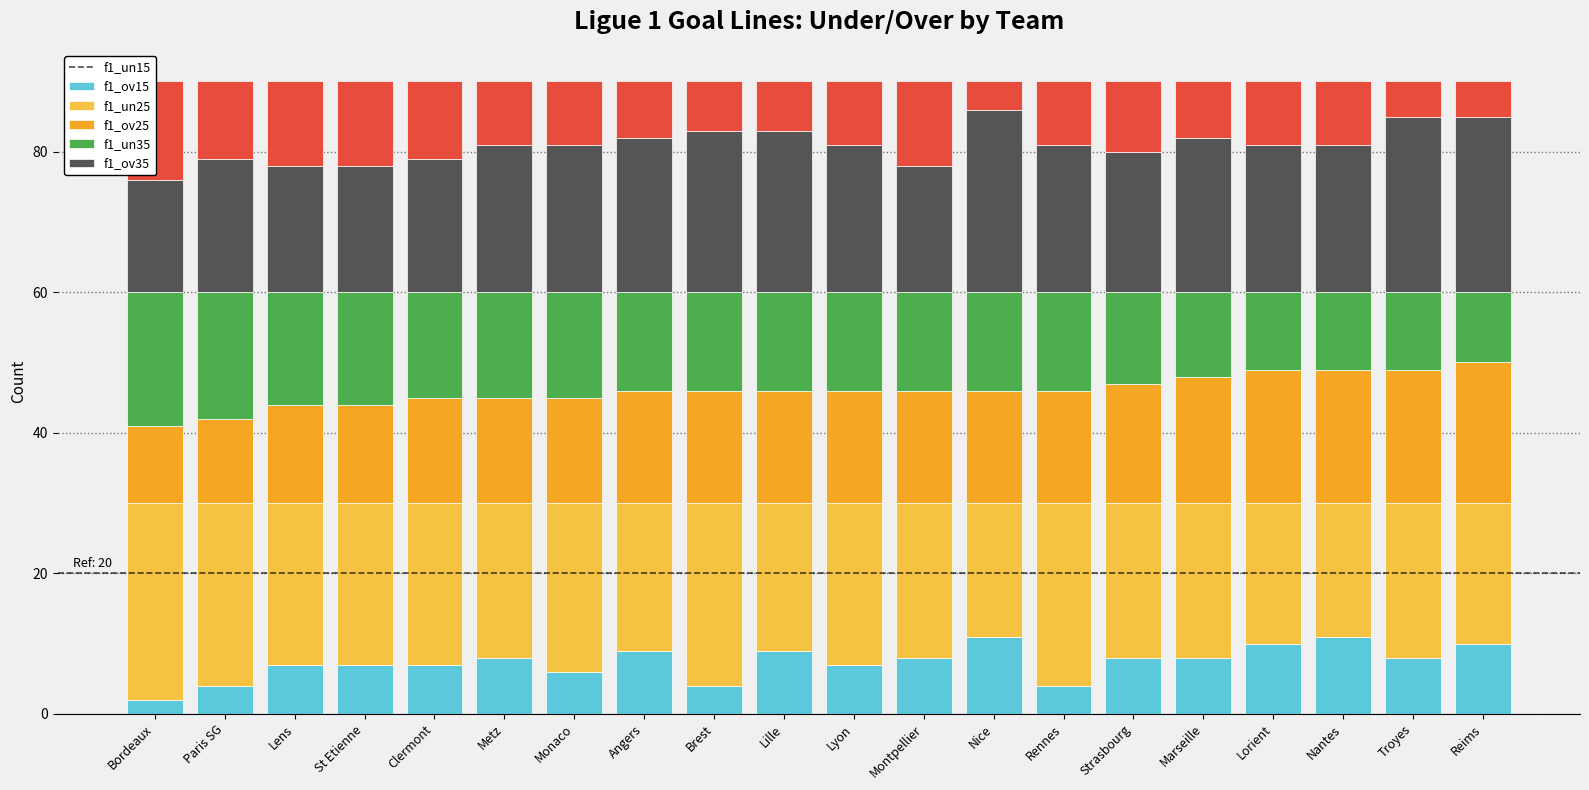

Is it true that f1_ov15 equals 9 at Marseille?

False